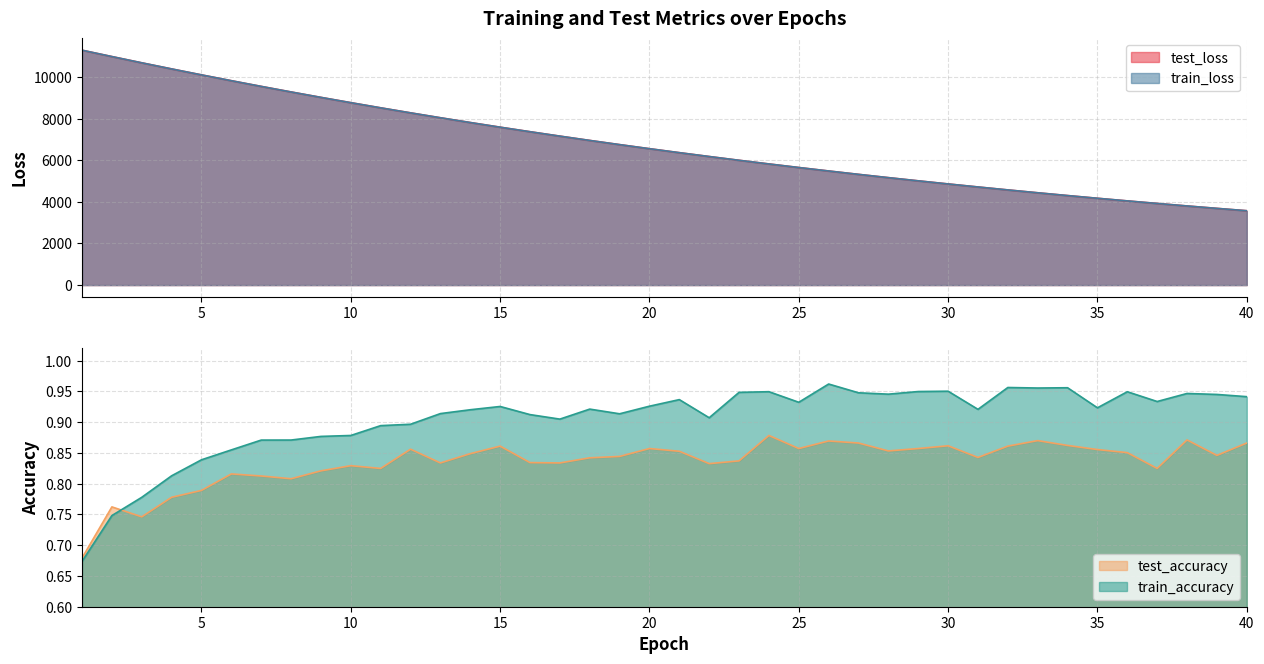

Which series has the widest spread of values?

train_loss